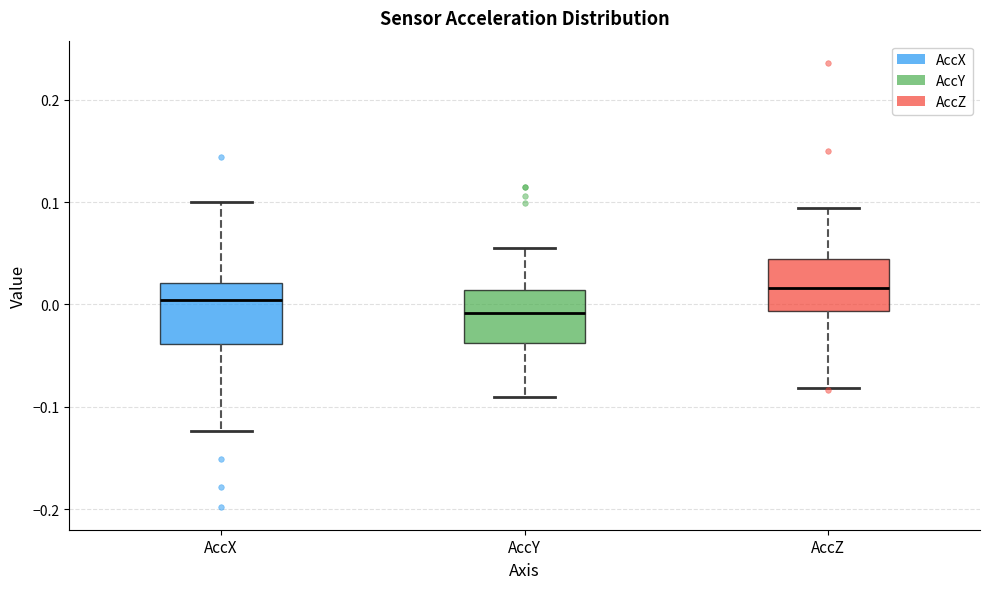

Reading left to right, transcribe this box plot: for each box, give where its median line is, the range the box spans, and where its two whiskers end, as read against the y-axis. The values are not printed on the chart, so give them approximately, as read against the axis.

AccX: median 0.00, box -0.04 to 0.02, whiskers -0.12 to 0.10
AccY: median -0.01, box -0.04 to 0.01, whiskers -0.09 to 0.05
AccZ: median 0.02, box -0.01 to 0.04, whiskers -0.08 to 0.09